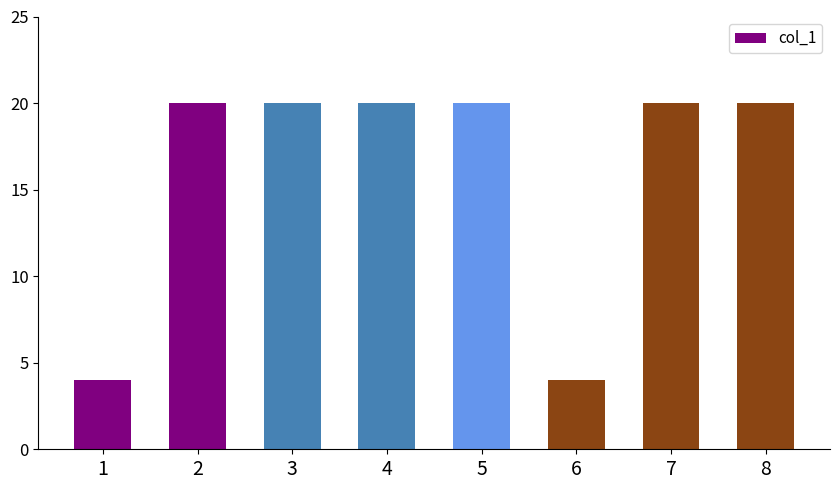

How many bars are there in total?

8